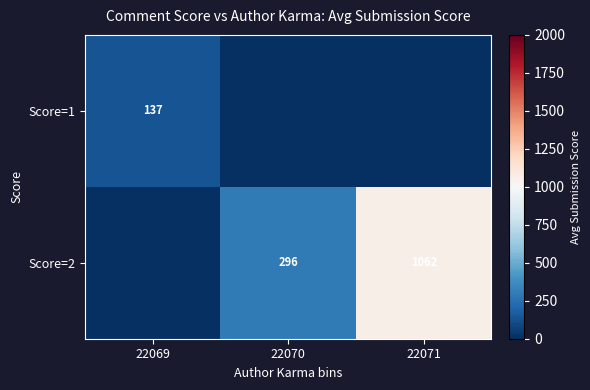

The value of Score=2 at 22070 is 476. True or false?

False